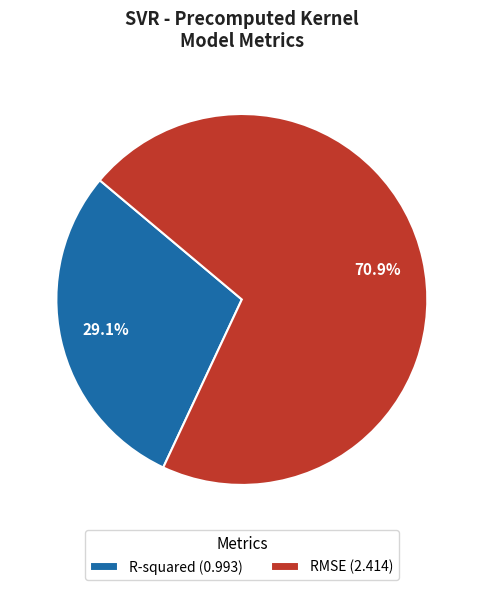

How many segments does this pie chart have?

2